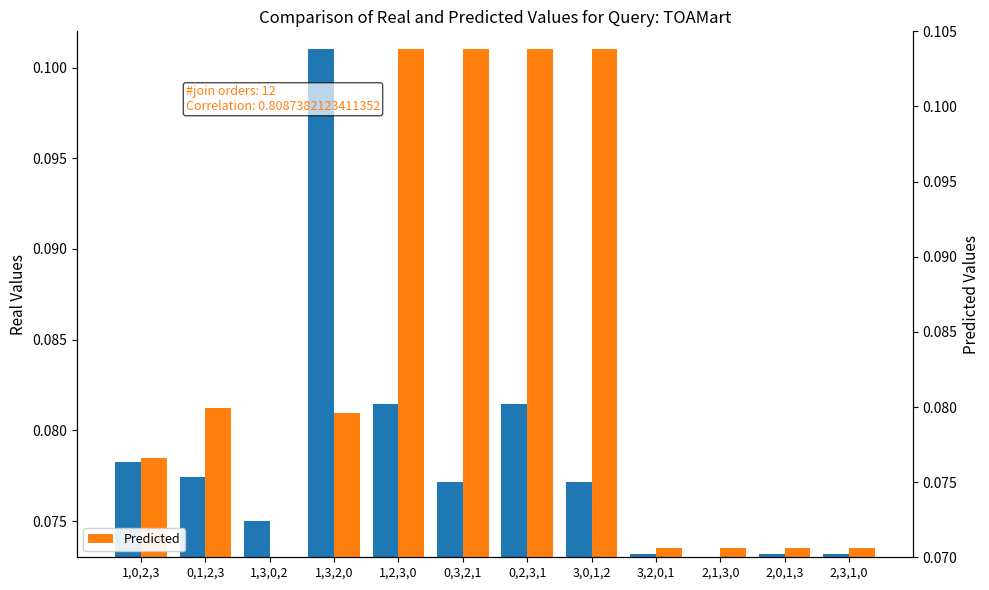

What value does the Real Values series have at 1,0,2,3?

0.1